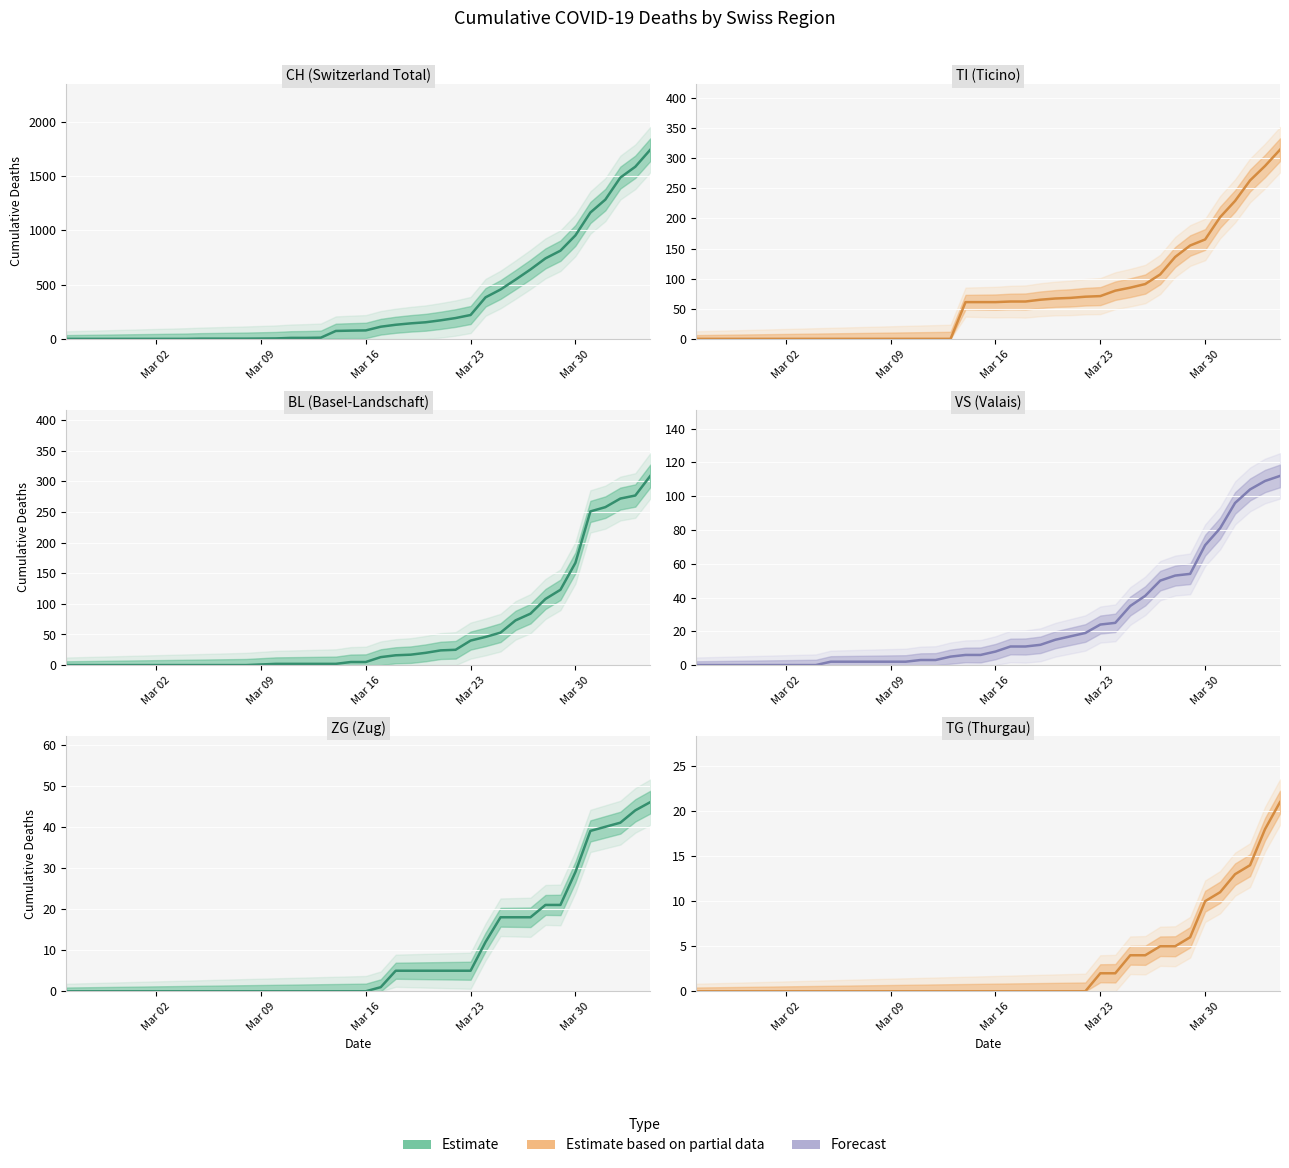

Where is TG nearest to the value 10?

Mar 30